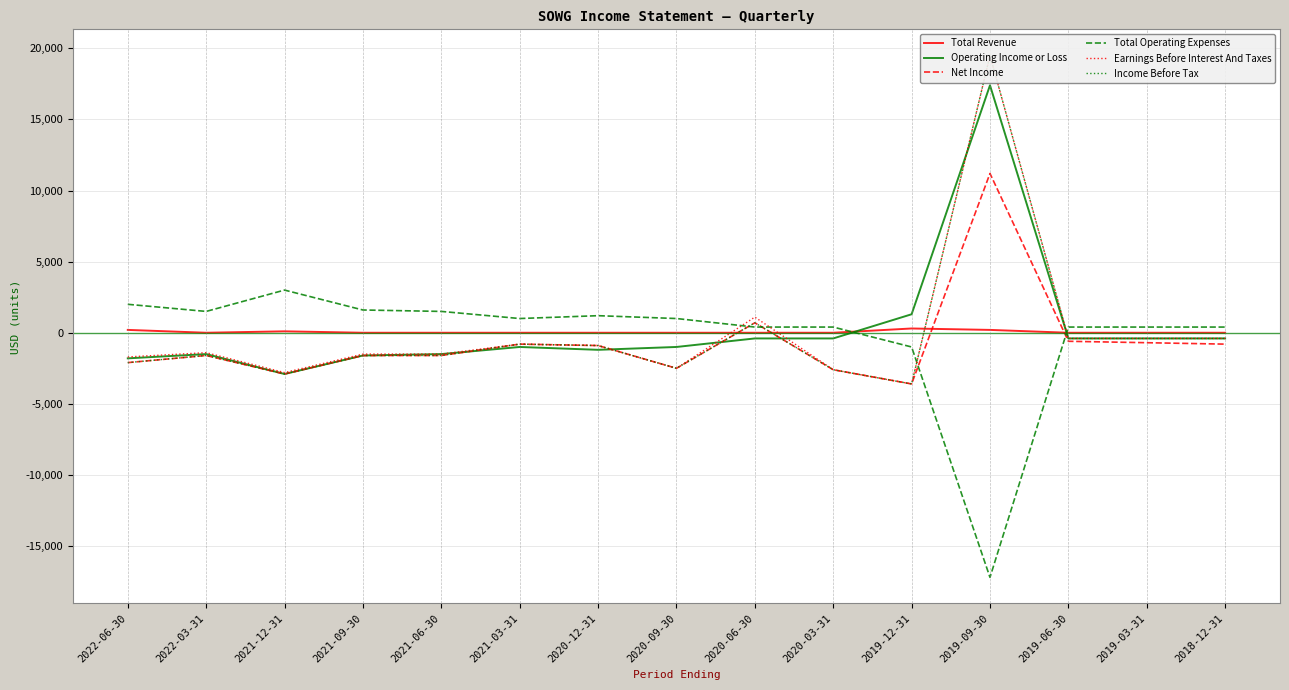

Which series ends up on top after the final intersection of Total Operating Expenses and Income Before Tax?

Total Operating Expenses